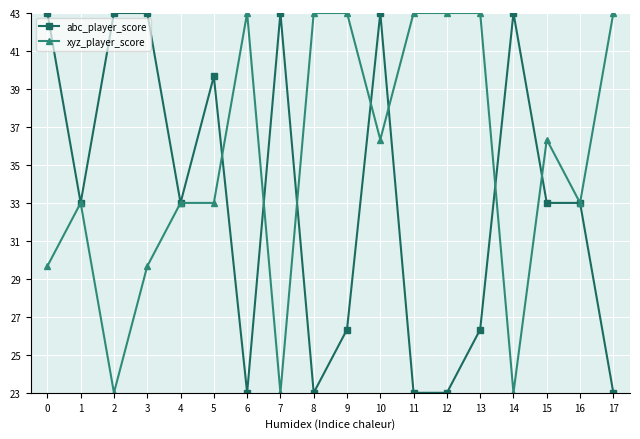

What is the value of the abc_player_score point at the 18th from the left?

23.0